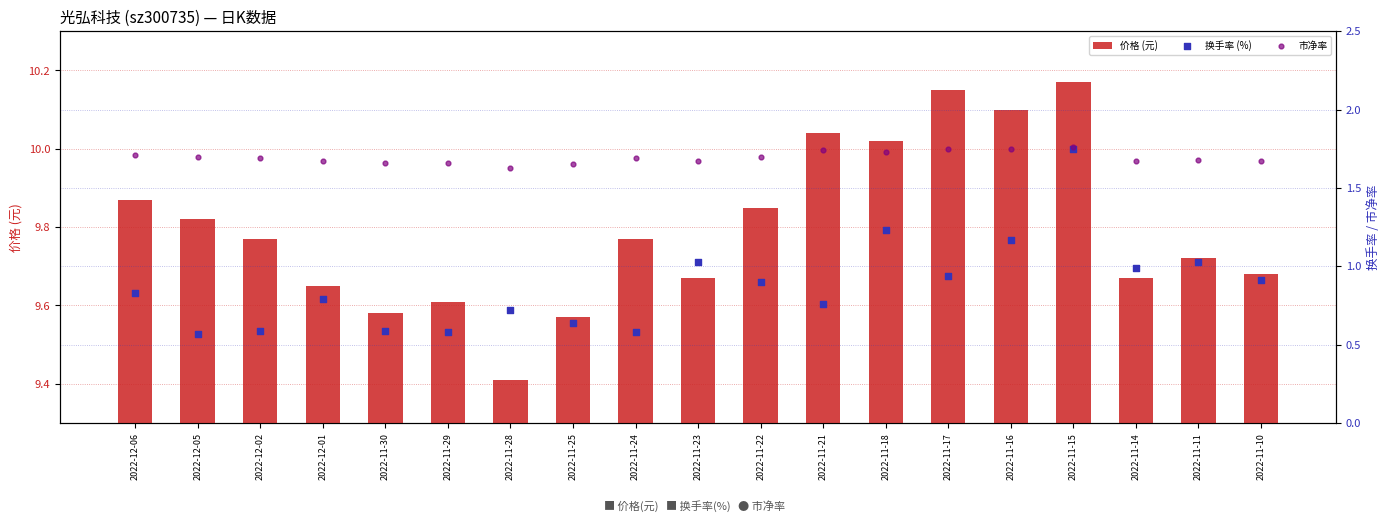

At how many categories does at least one series exceed 2?

19